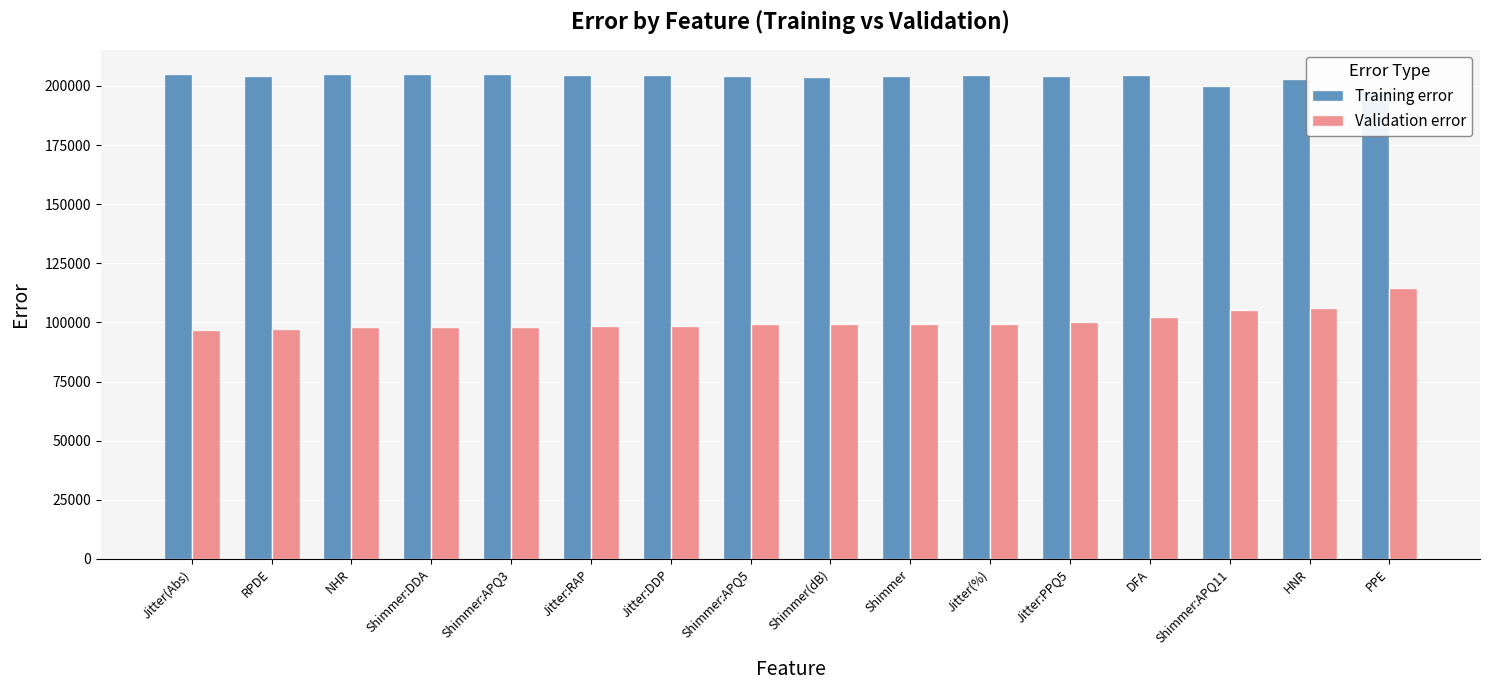

What is the average value of the Training error series?

203735.8